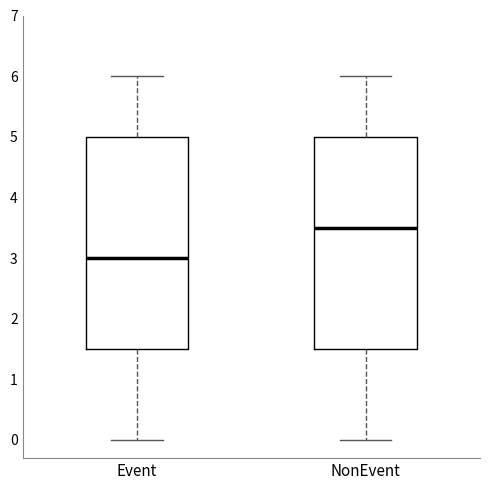

Which box's median line is the highest?

NonEvent